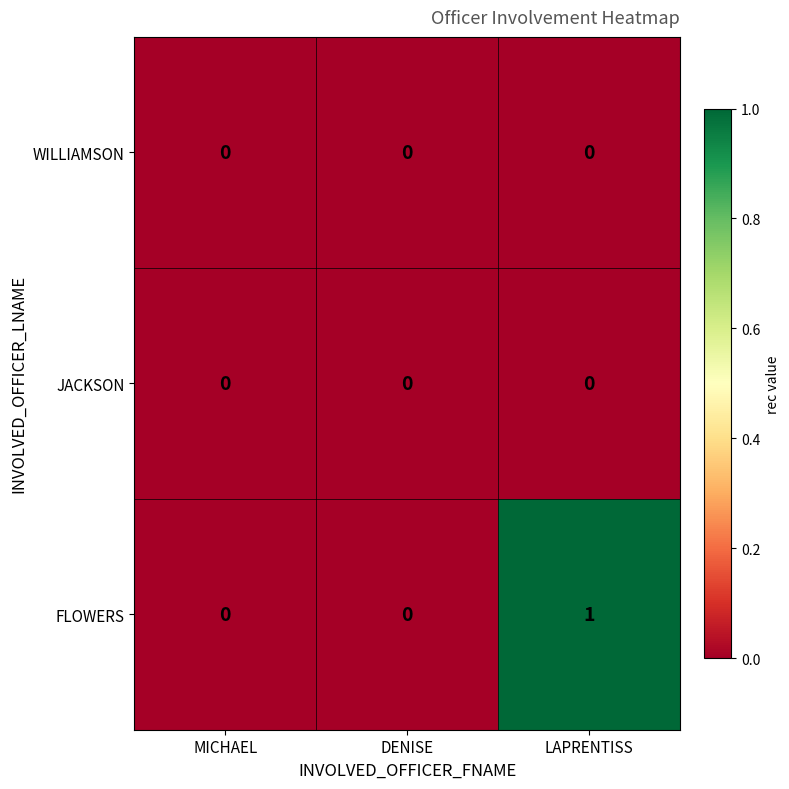

Reading right to left, list all the values displayed in this chart.

WILLIAMSON: LAPRENTISS=0	DENISE=0	MICHAEL=0
JACKSON: LAPRENTISS=0	DENISE=0	MICHAEL=0
FLOWERS: LAPRENTISS=1	DENISE=0	MICHAEL=0